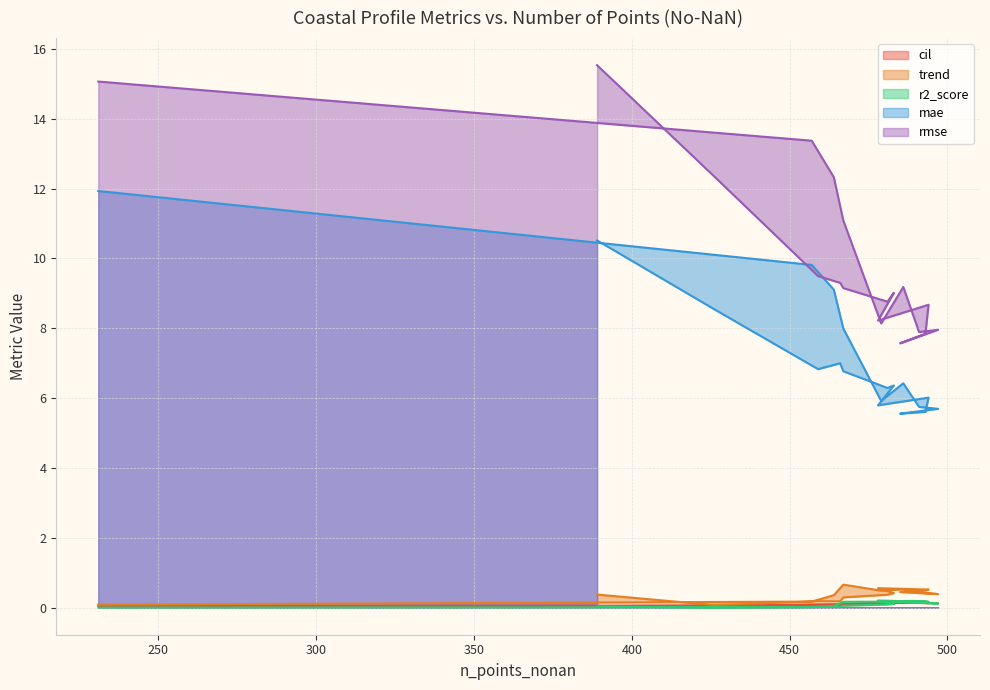

True or false: cil and mae cross at least once.

False